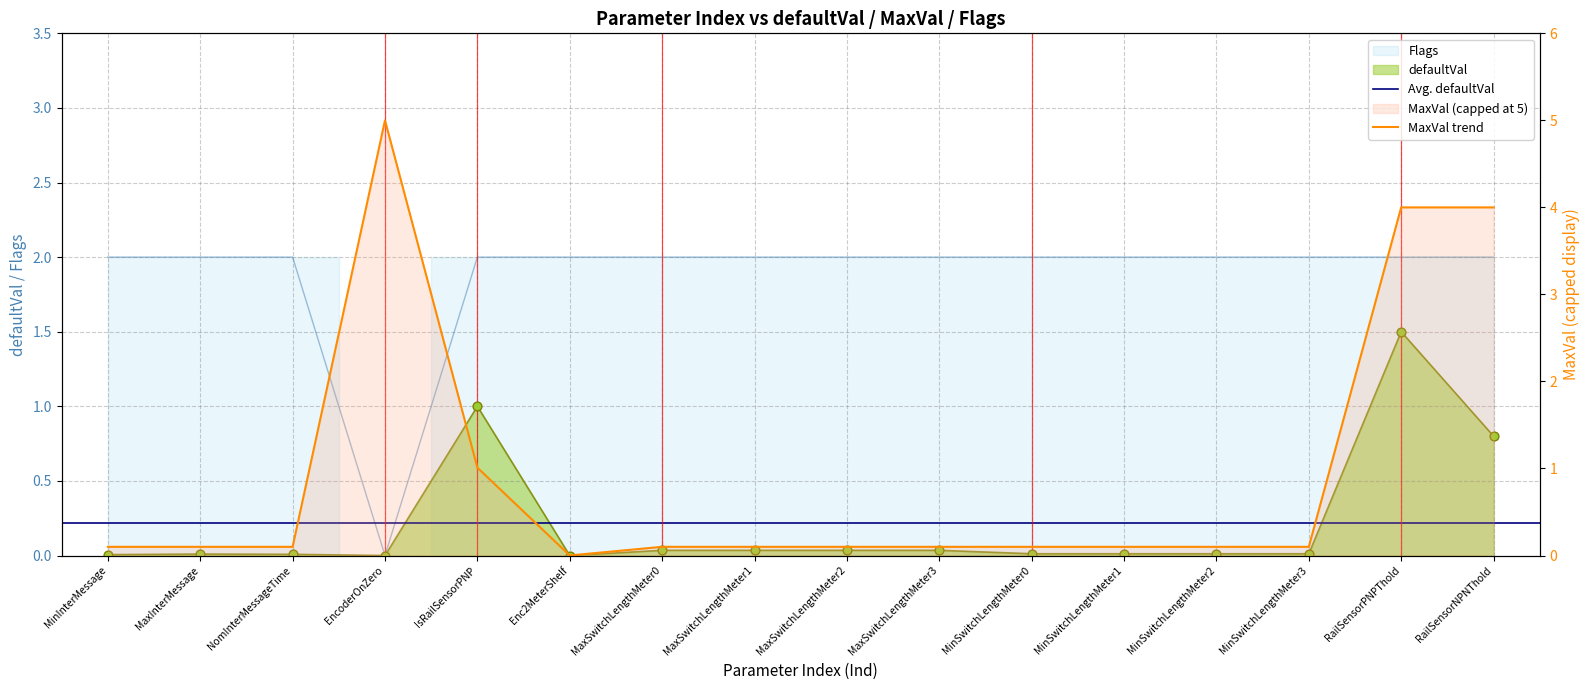

What is the total value across all series at MinInterMessage?

2.0